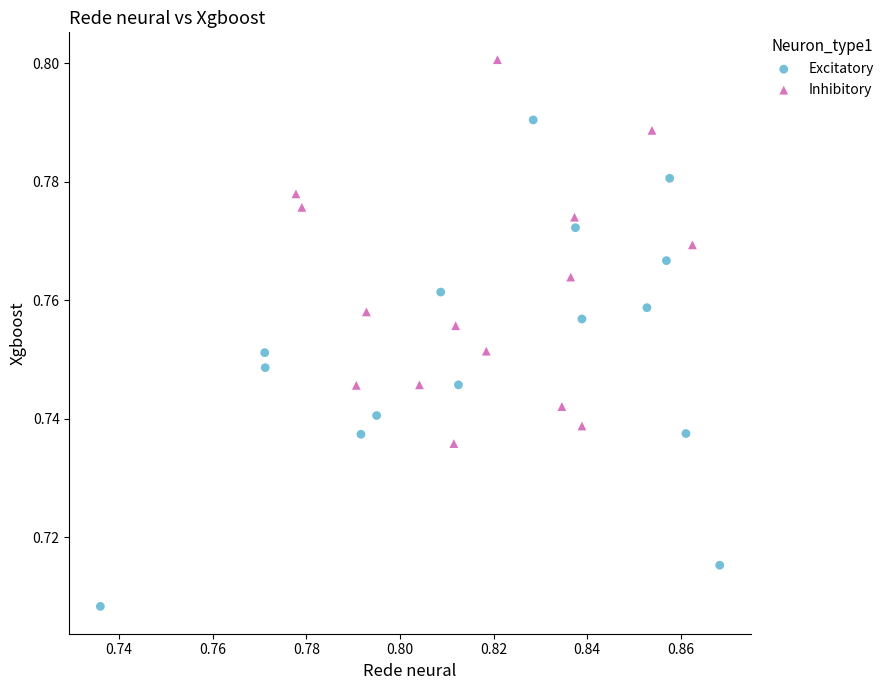

Which series contains the highest Y value?

Inhibitory